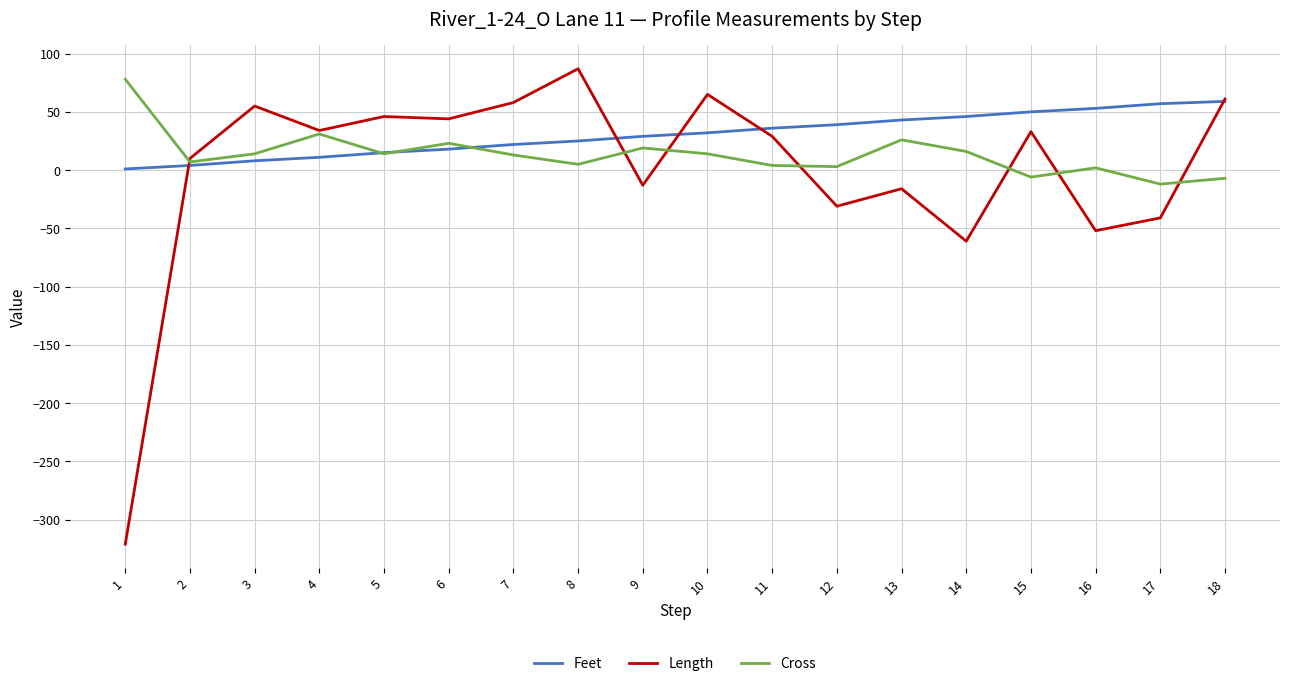

What is the difference between the highest and lowest values at 16?

105